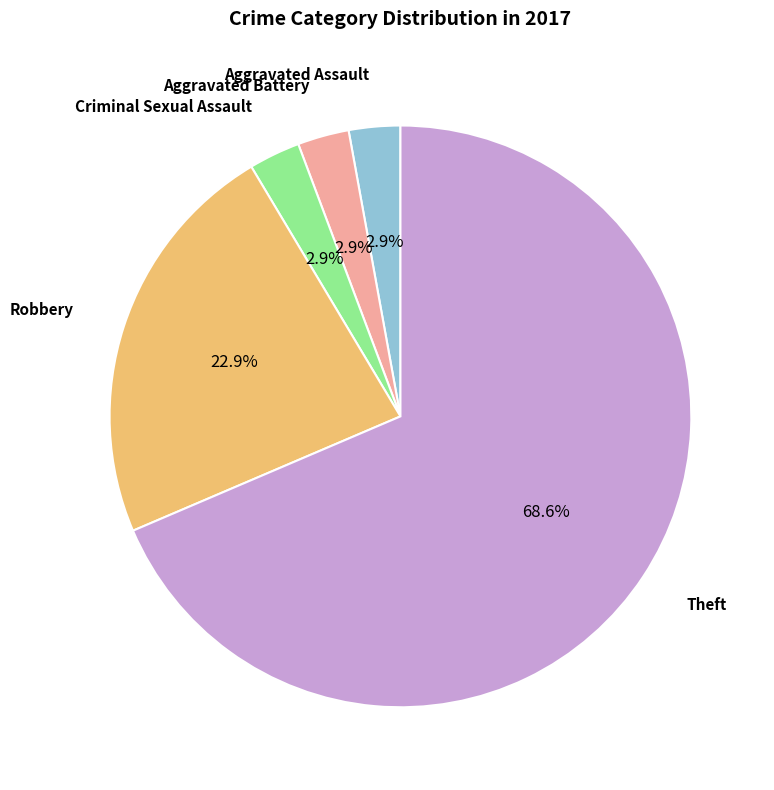

Does any single category account for the majority?

Yes